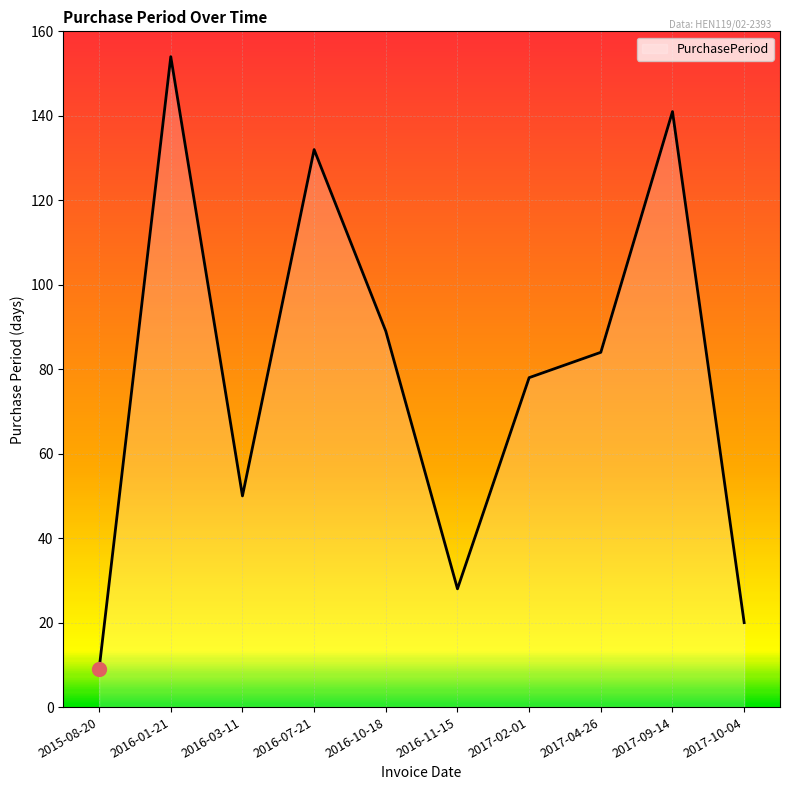

What is the change in value from 2015-08-20 to 2016-10-18?

+80